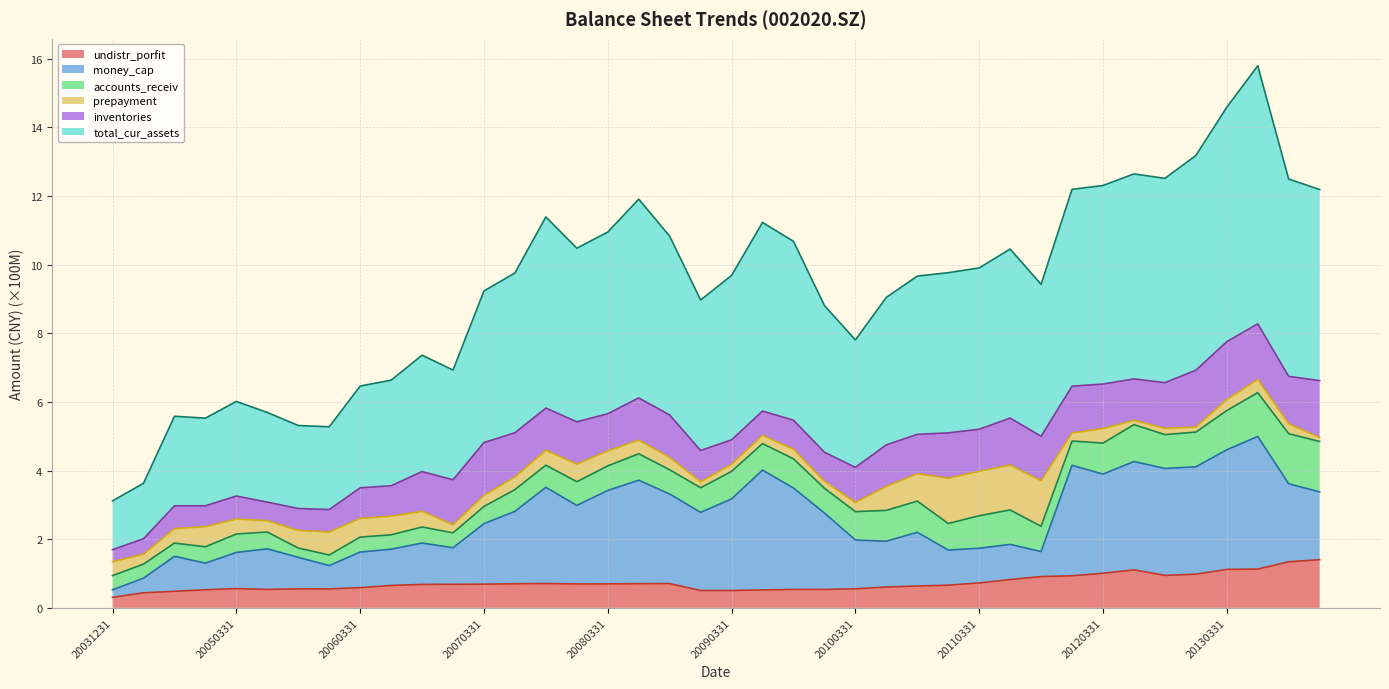

How many data points in total_cur_assets are above 9?

25